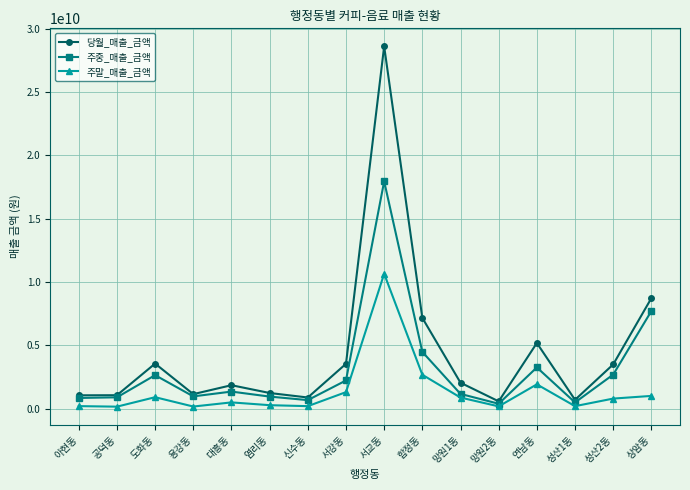

What is the value of the 주말_매출_금액 point at the 14th from the left?

206946692